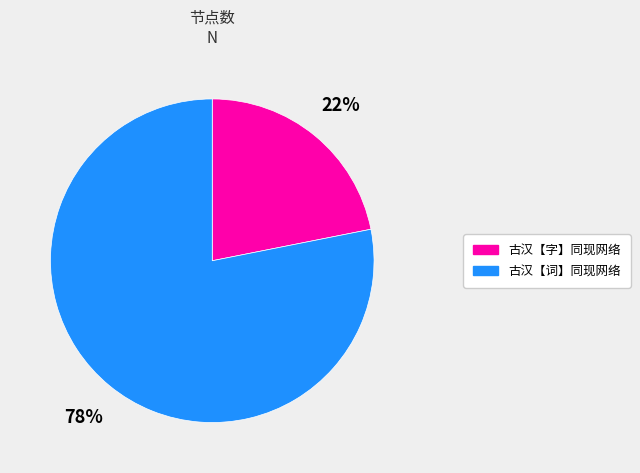

Is the sum of 古汉【词】同现网络 and 古汉【字】同现网络 greater than half?

Yes